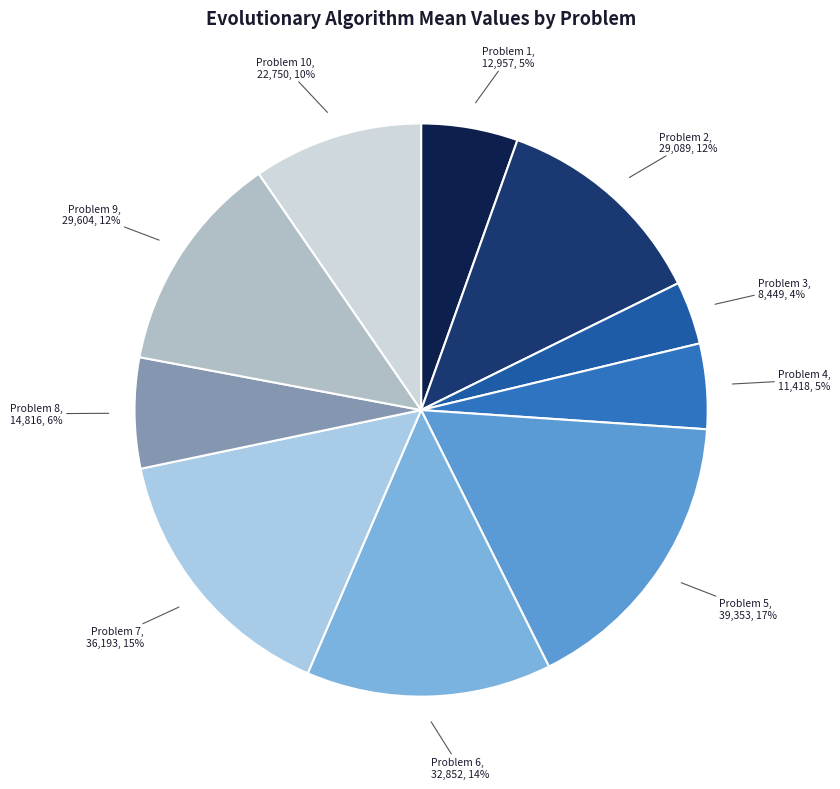

Does any single category account for the majority?

No